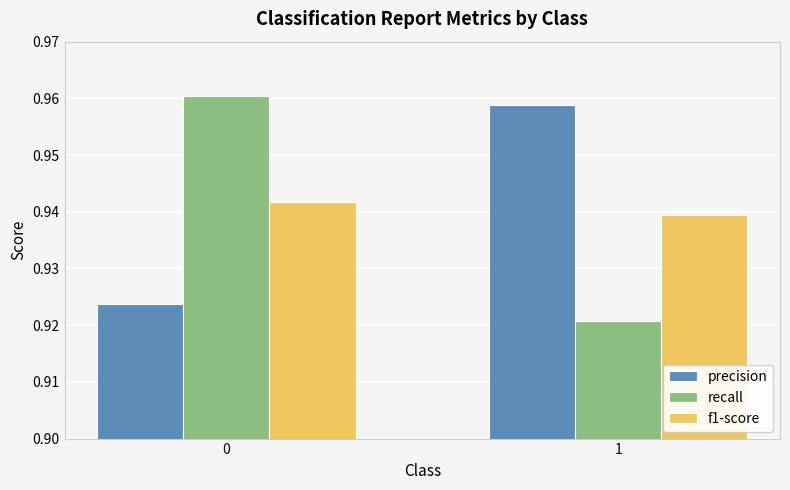

What are all the series names shown in the legend?

precision, recall, f1-score